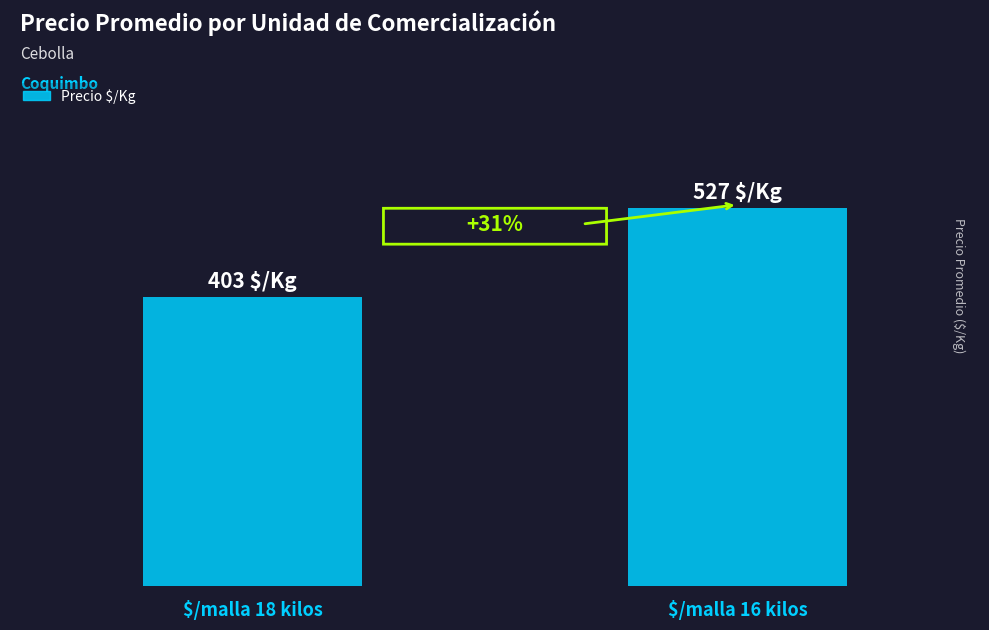

Reading left to right, what are all the values shown in this chart?

$/malla 18 kilos=403	$/malla 16 kilos=527